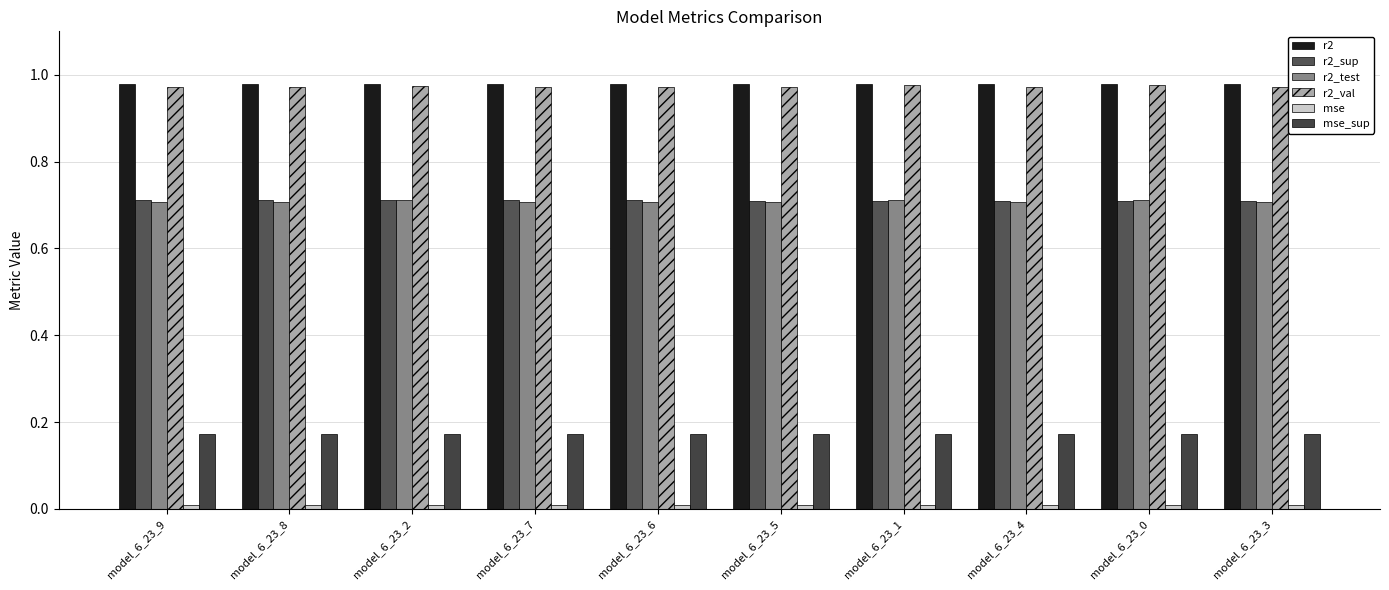

Are the bars horizontal?

No